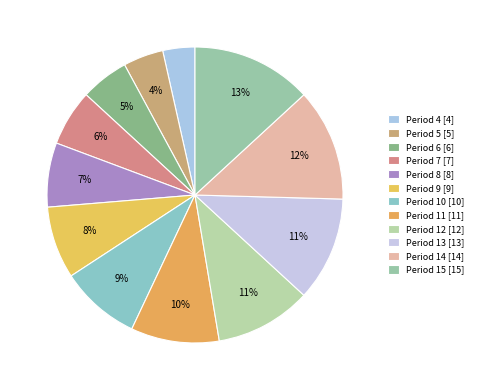

The Period 12 slice represents 4% of the pie. True or false?

False